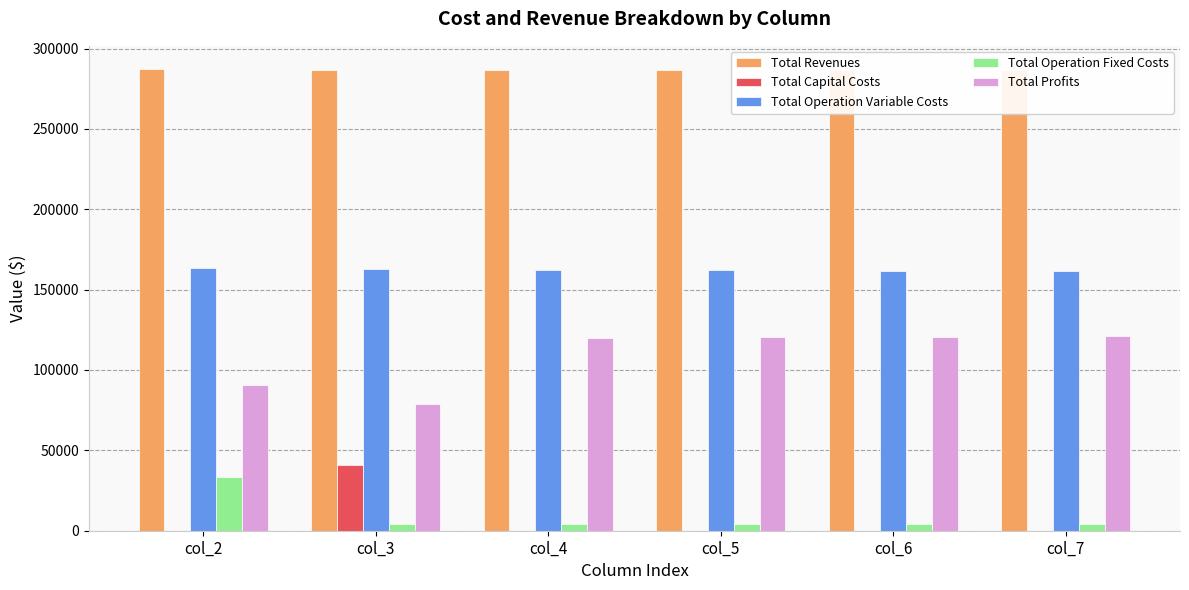

How many values in the Total Capital Costs series exceed 0?

1